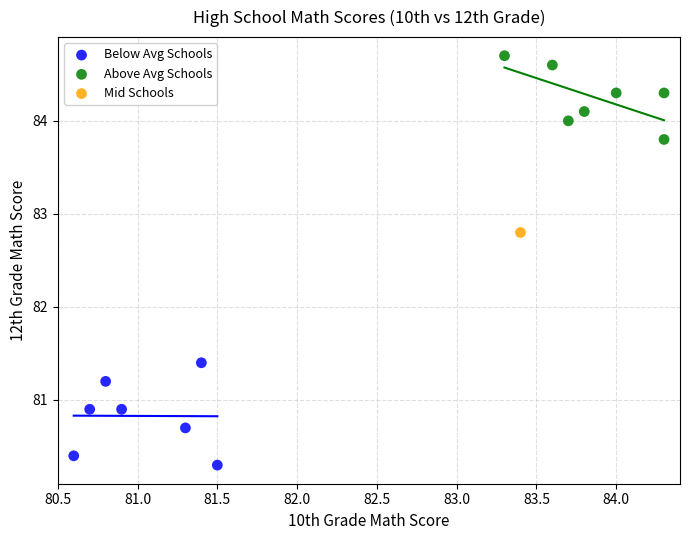

What are all the series names shown in the legend?

Below Avg Schools, Above Avg Schools, Mid Schools